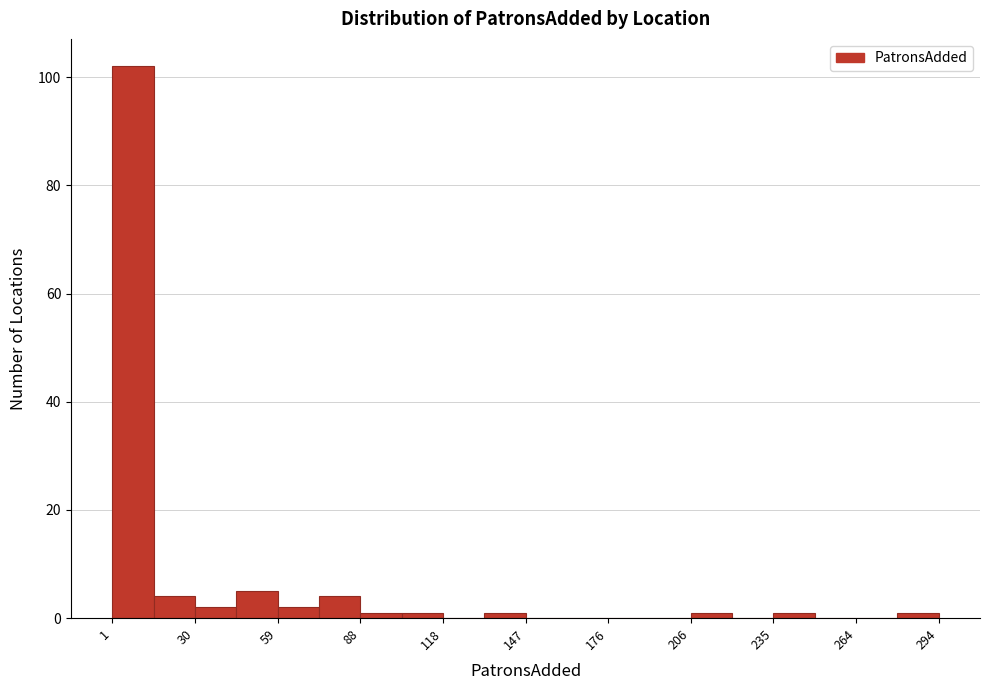

Read against the x-axis, roughly where is the centre of the tallest bar?

10